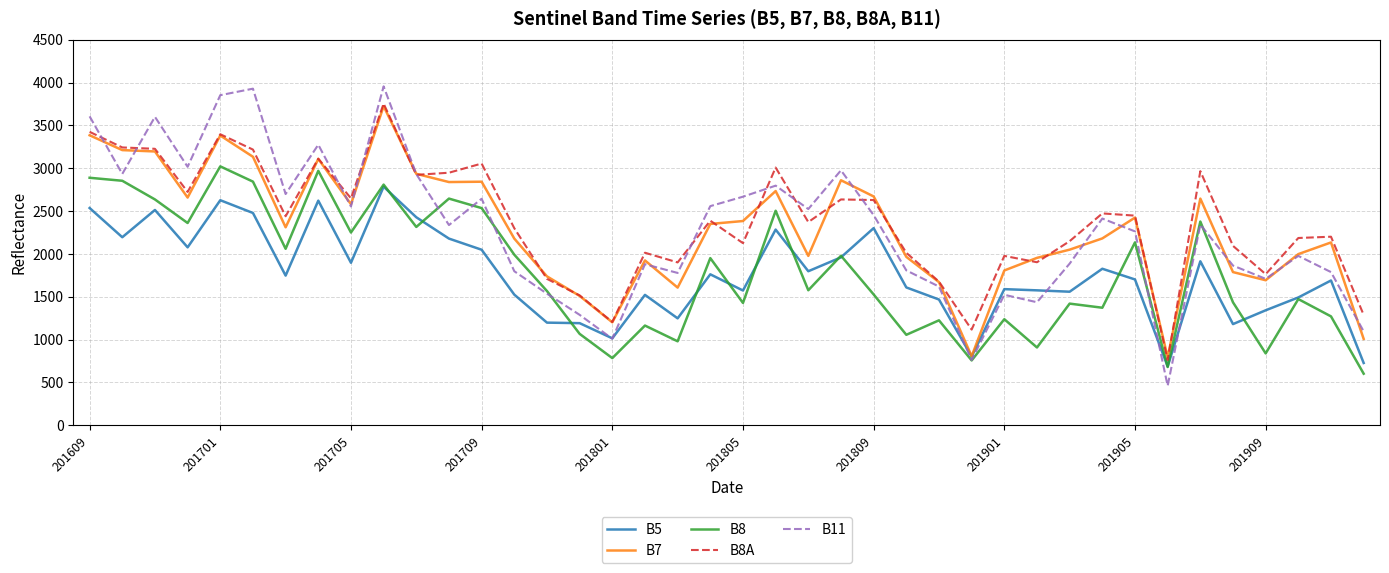

Which series has the widest spread of values?

B11